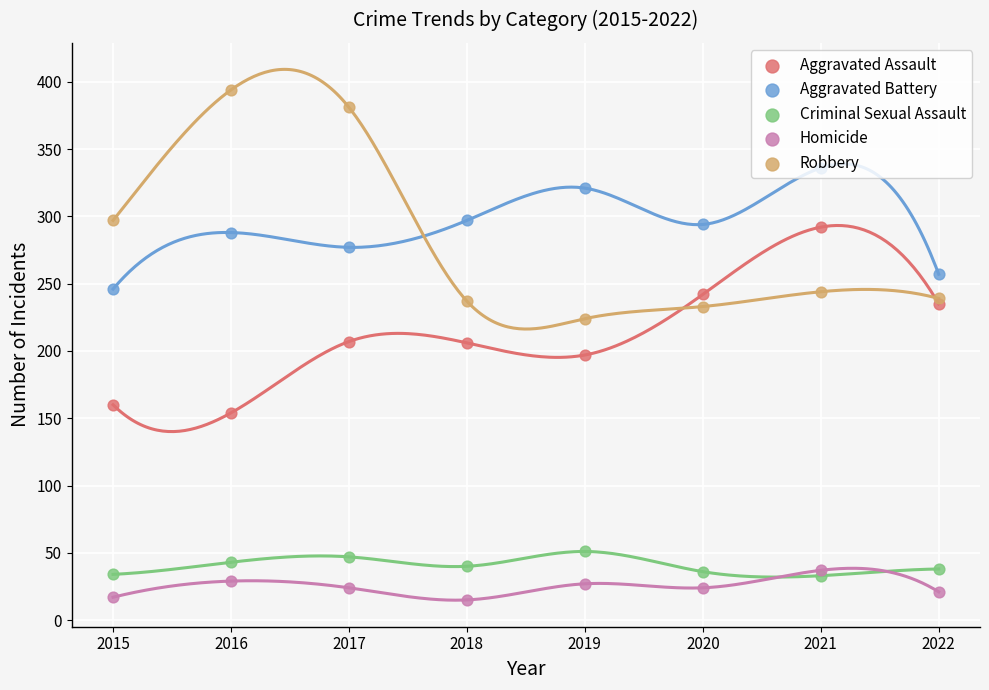

What are all the series names shown in the legend?

Aggravated Assault, Aggravated Battery, Criminal Sexual Assault, Homicide, Robbery